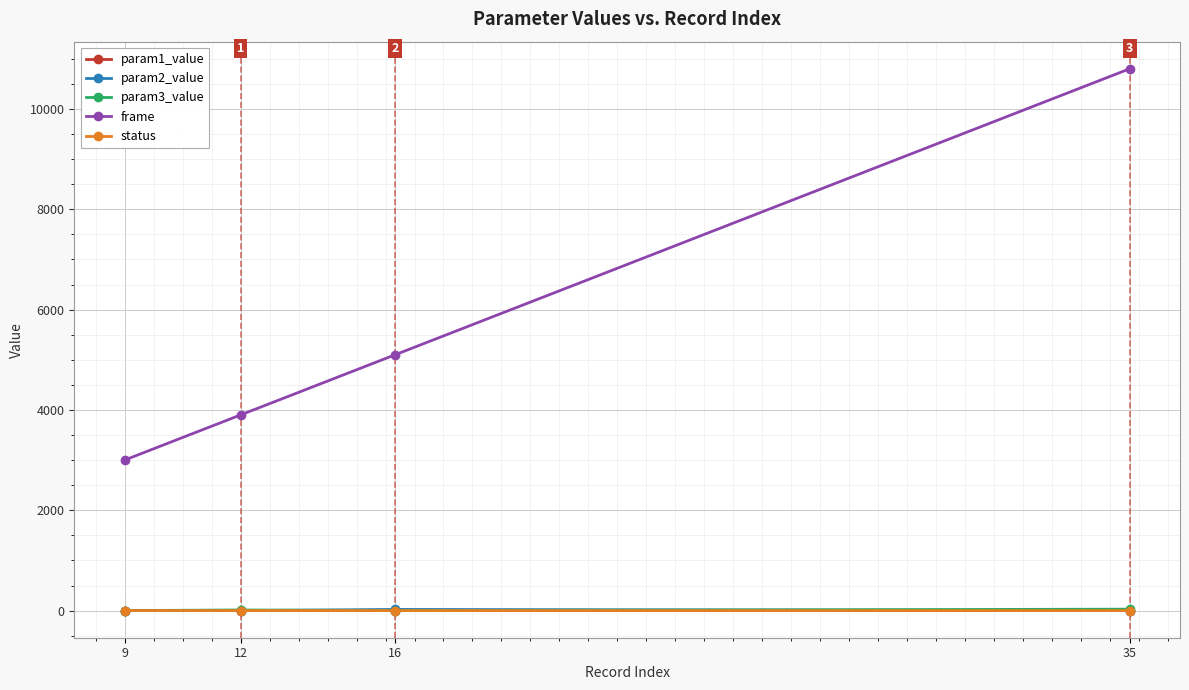

Read the status value at 16.

1.0